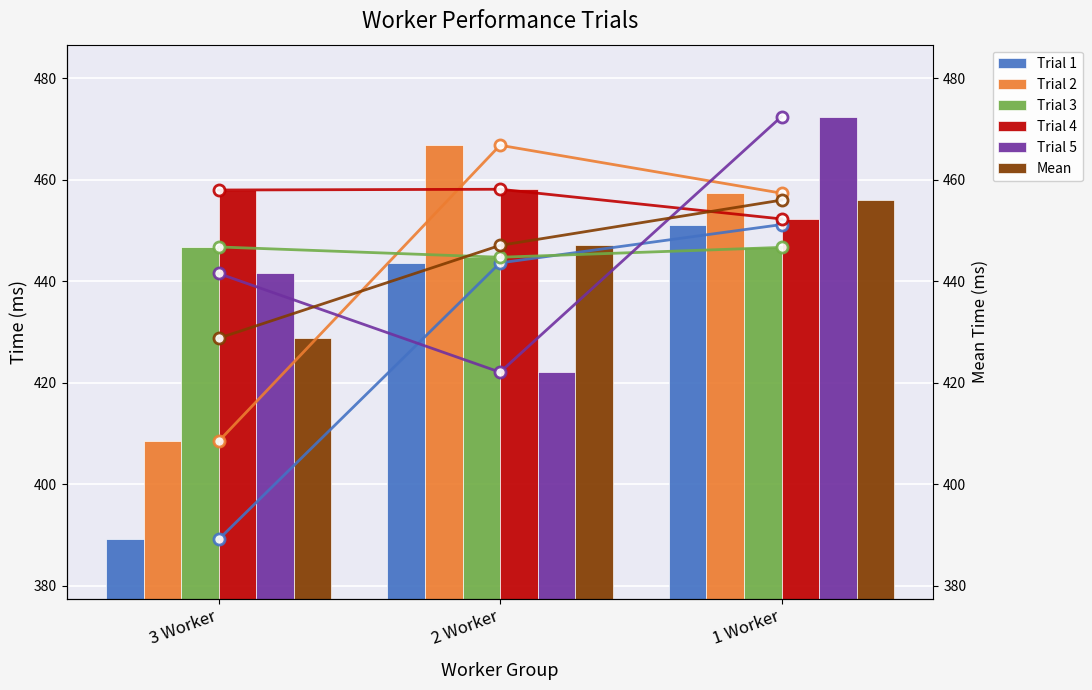

What is the difference between the Trial 4 values at 2 Worker and 3 Worker?

0.1